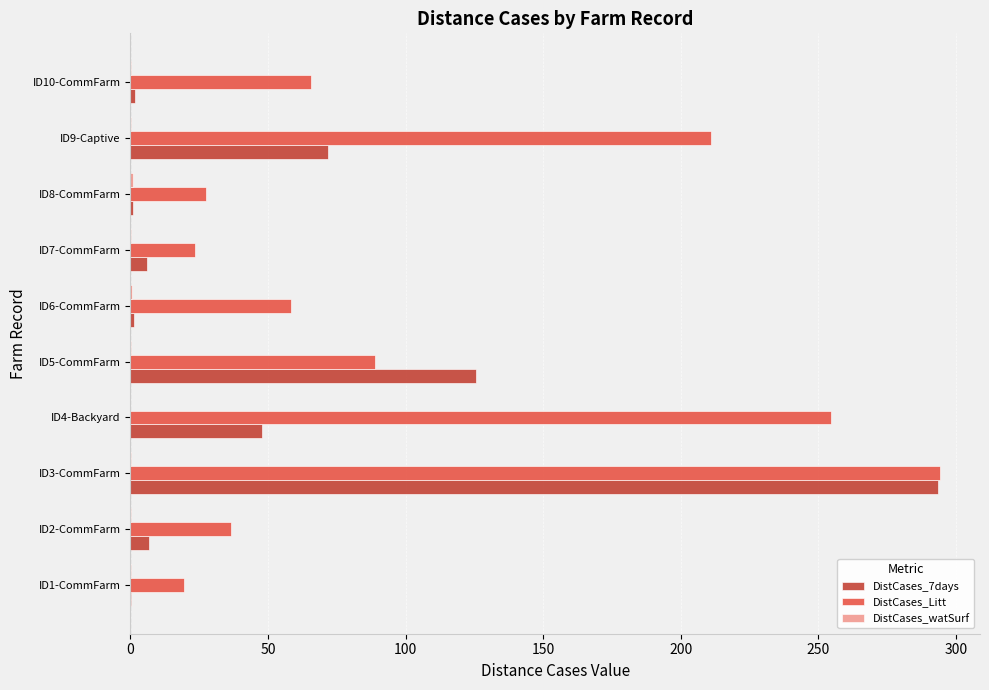

What is the maximum value shown in the chart?

294.0